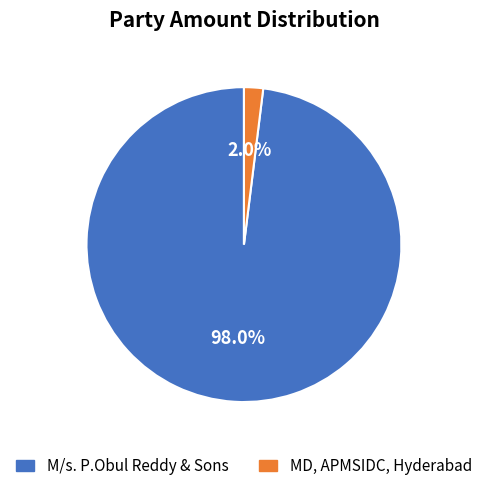

Is it true that MD, APMSIDC, Hyderabad is 2% of the pie?

True